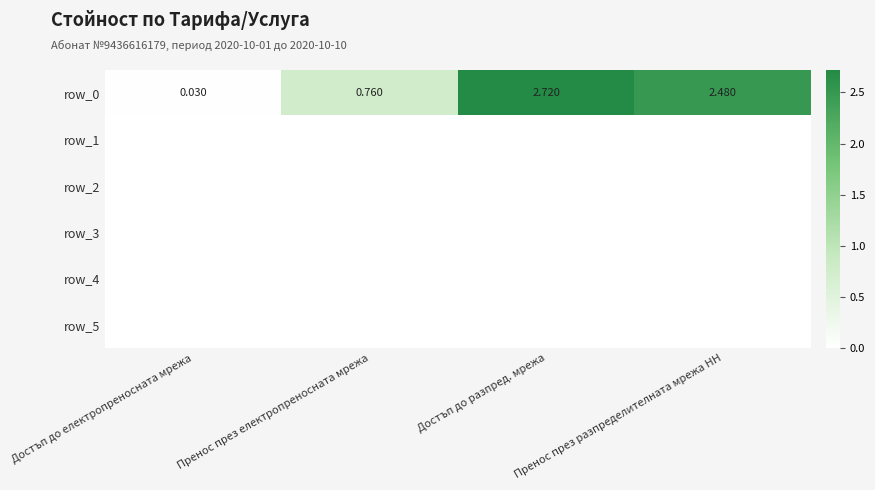

At which category is the sum across all series the highest?

Достъп до разпред. мрежа